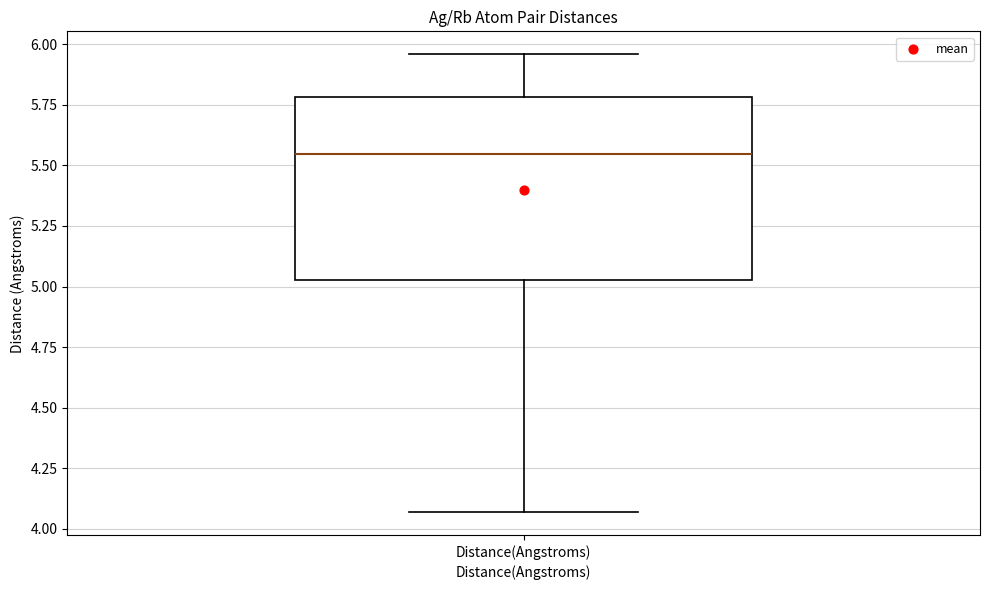

Transcribe this box plot: give where the median line is, the range the box spans, and where the two whiskers end, as read against the y-axis. The values are not printed on the chart, so give them approximately, as read against the axis.

median 5.55, box 5.05 to 5.80, whiskers 4.05 to 5.95